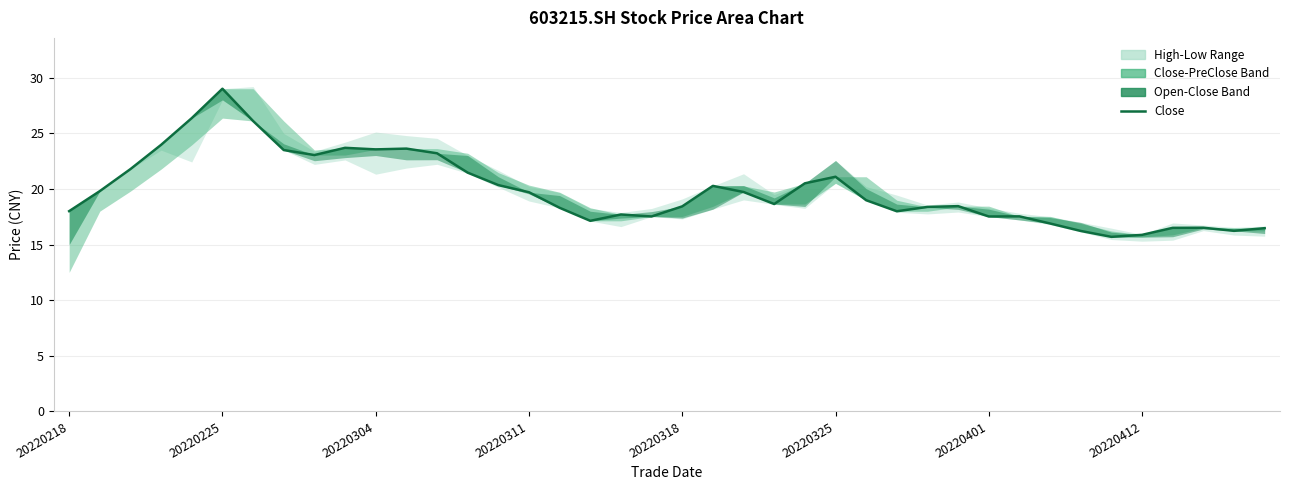

At which label is the value closest to 22?

20220304